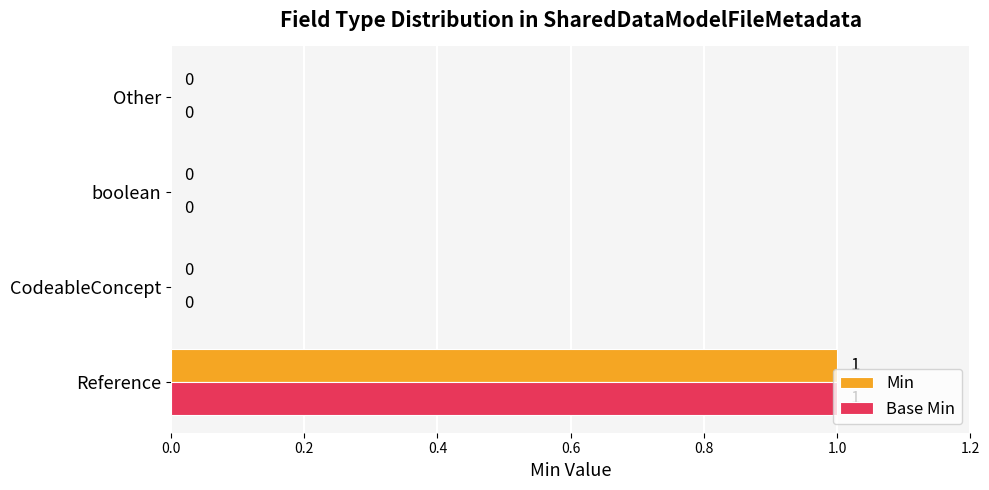

At which category is the sum across all series the highest?

Reference